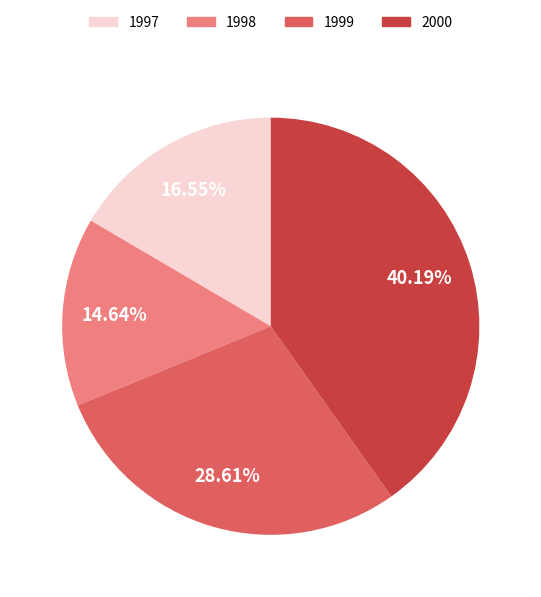

Approximately how many times larger is the value at 1998 compared to 1999?

0.5